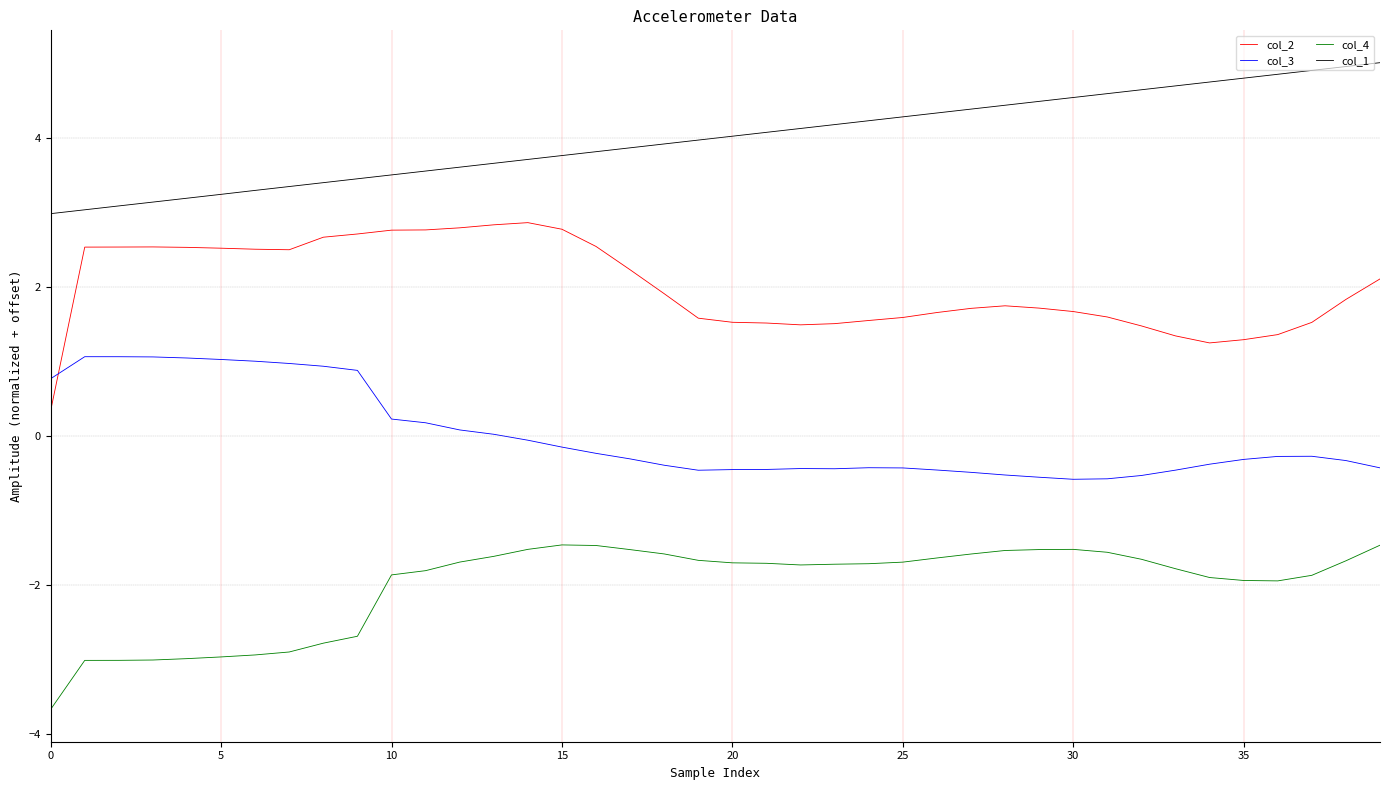

List the series in order of their peak value, lowest first.

col_4, col_3, col_2, col_1